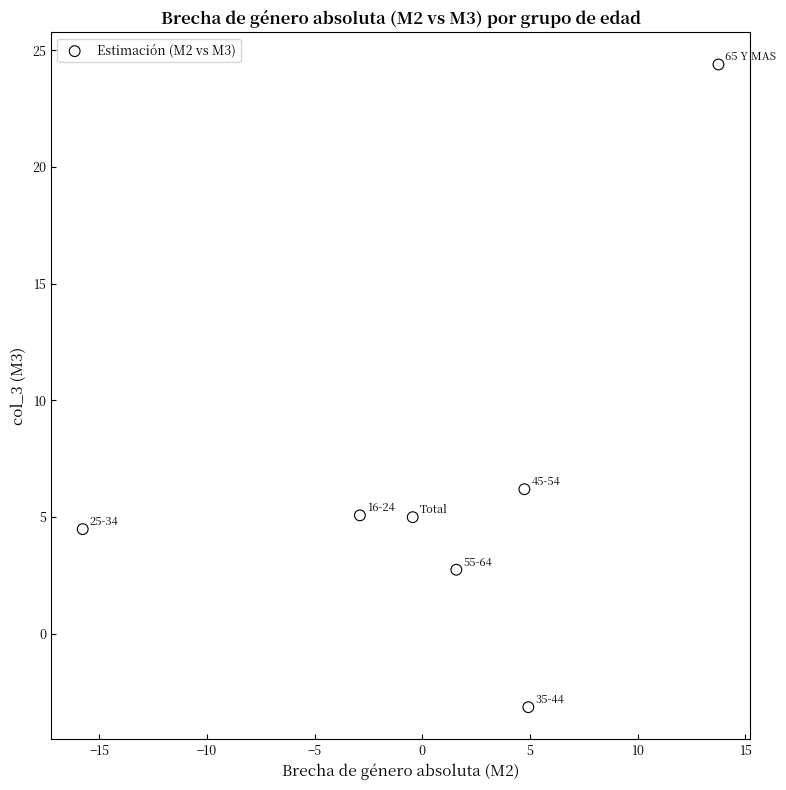

What Y value in the scatter plot is closest to 10?

6.2